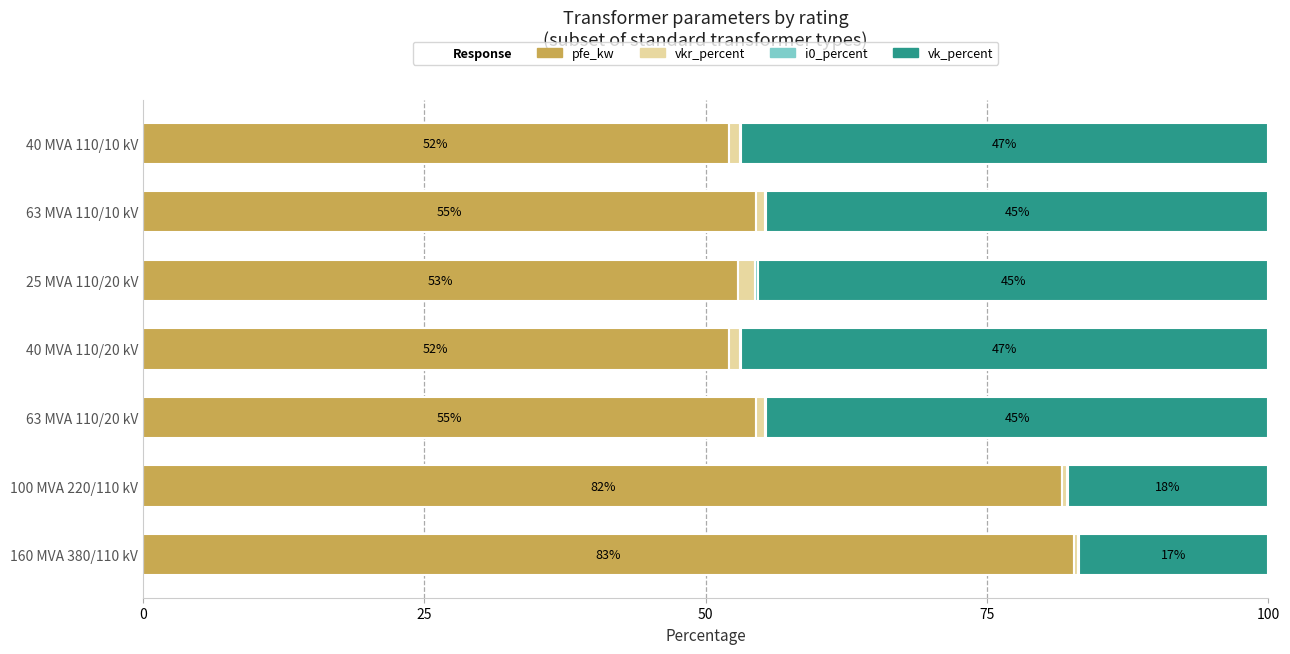

What is the total value across all series at 25 MVA 110/20 kV?

100.0